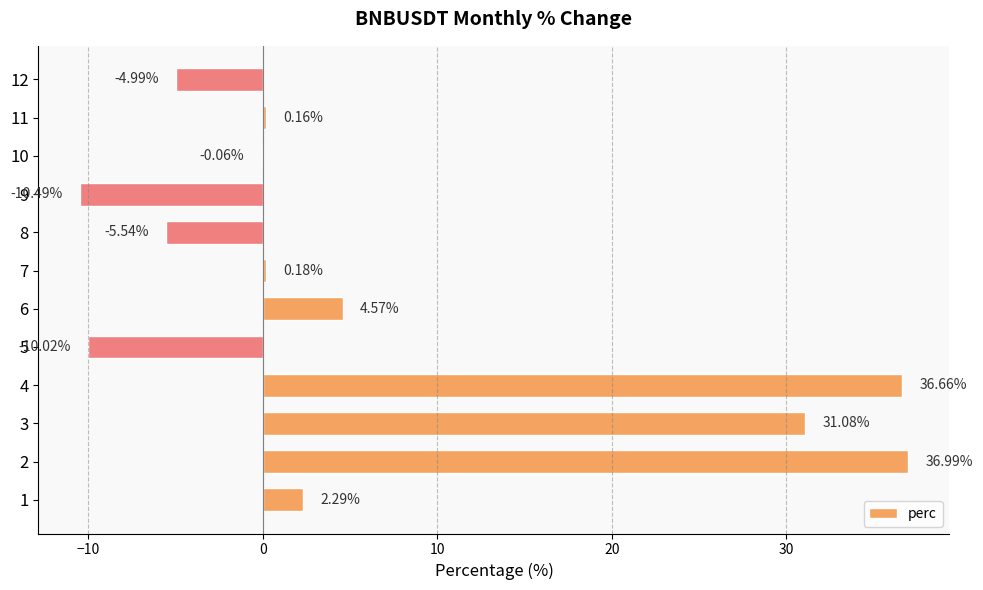

What is the sum of all values?

80.8